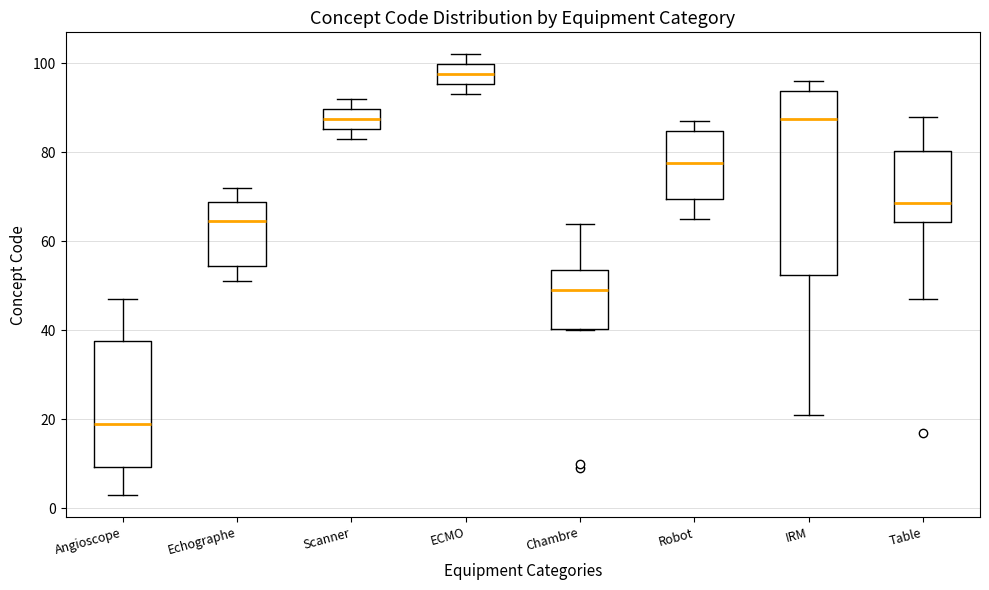

Which box is the tallest, from its lower edge to its upper edge?

IRM